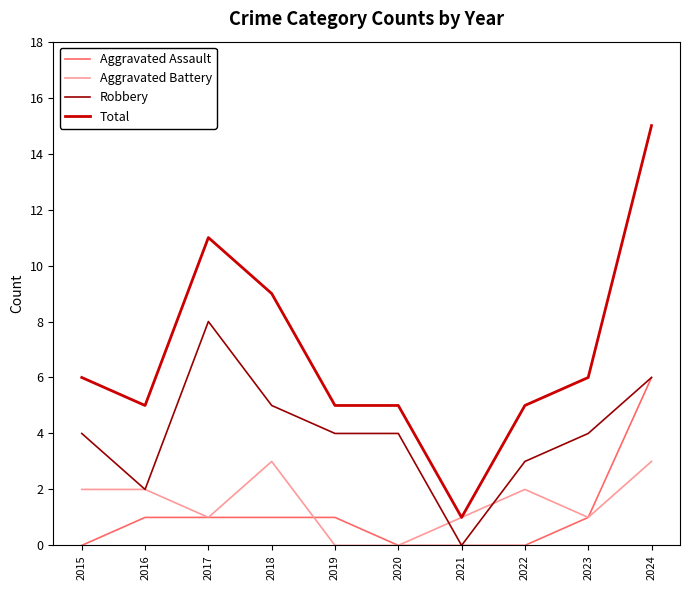

What is the highest value of the Aggravated Assault series?

6